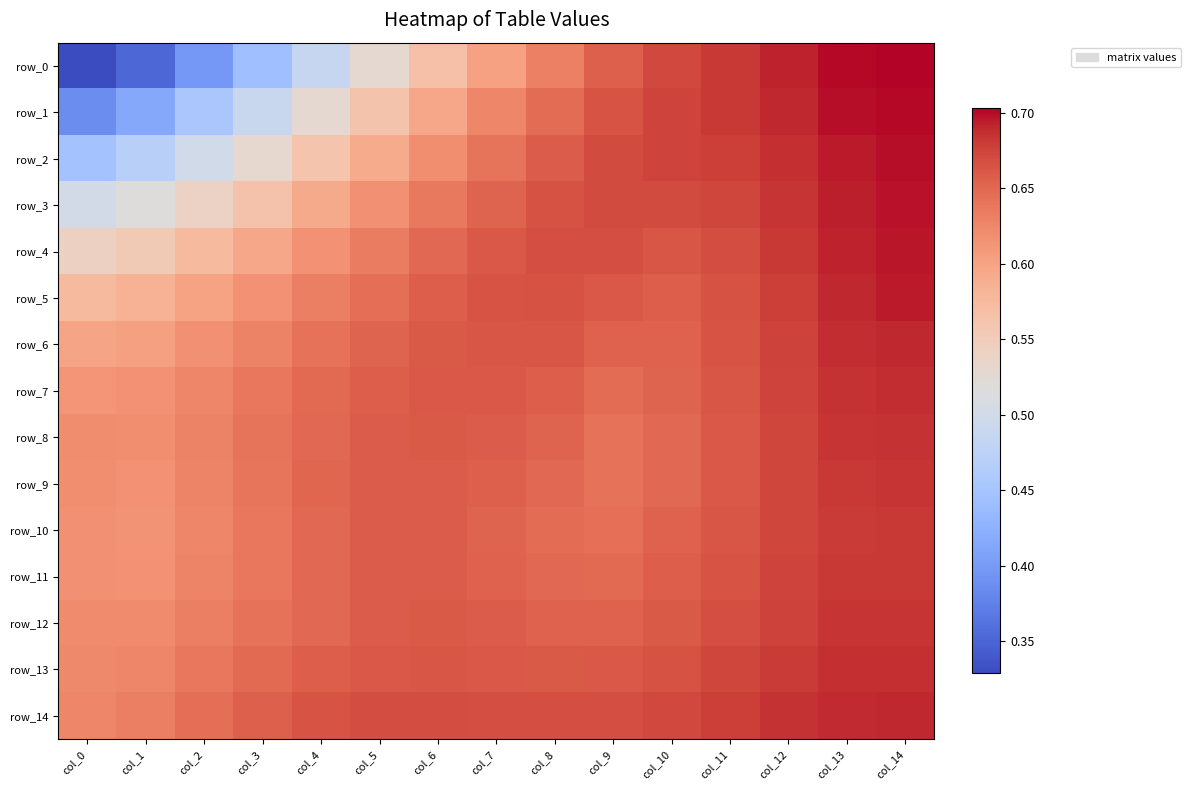

What is the difference between the second highest and second lowest values in the row_8 series?

0.1